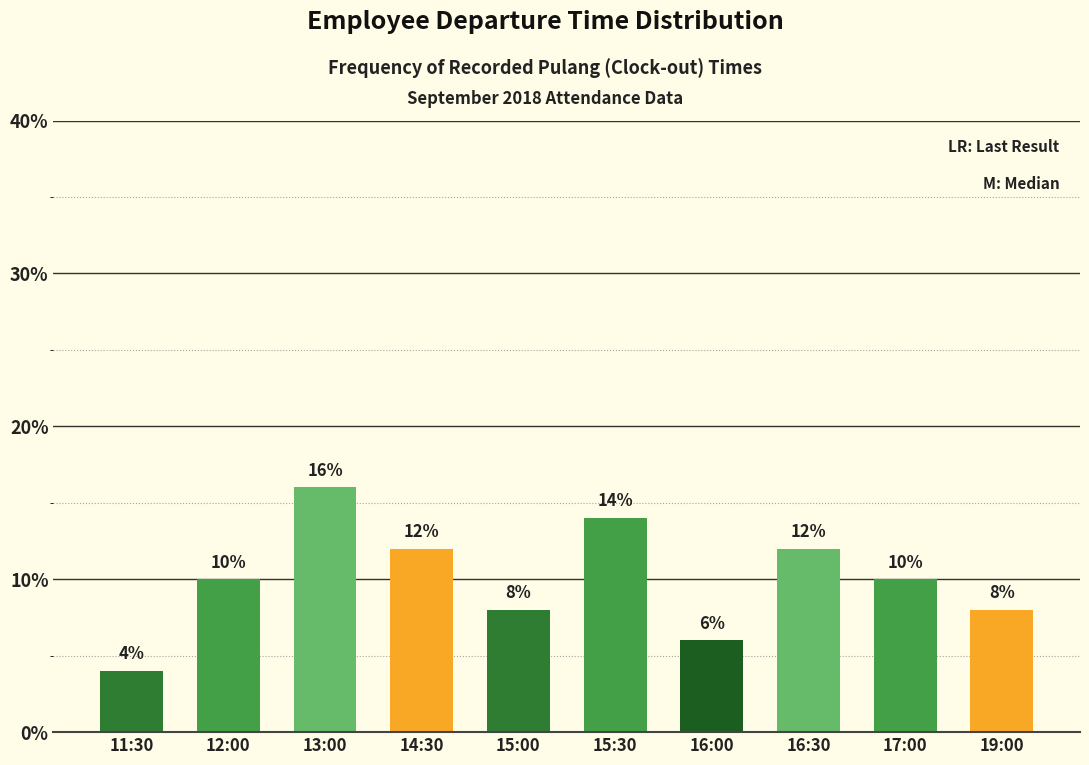

What is the difference between the values at 13:00 and 19:00?

8.0